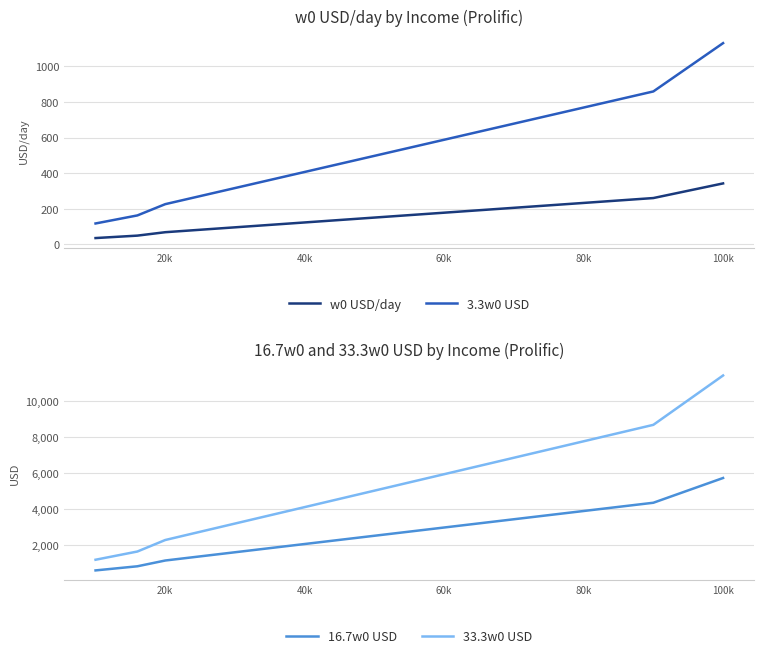

What value does the 3.3w0 USD series have at 40k?

406.8